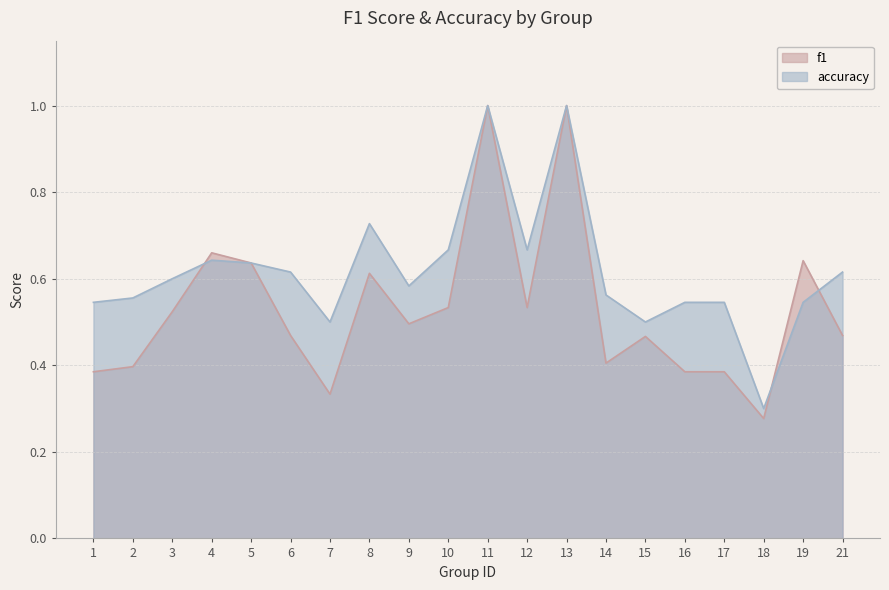

What is the average value of the f1 series?

0.5